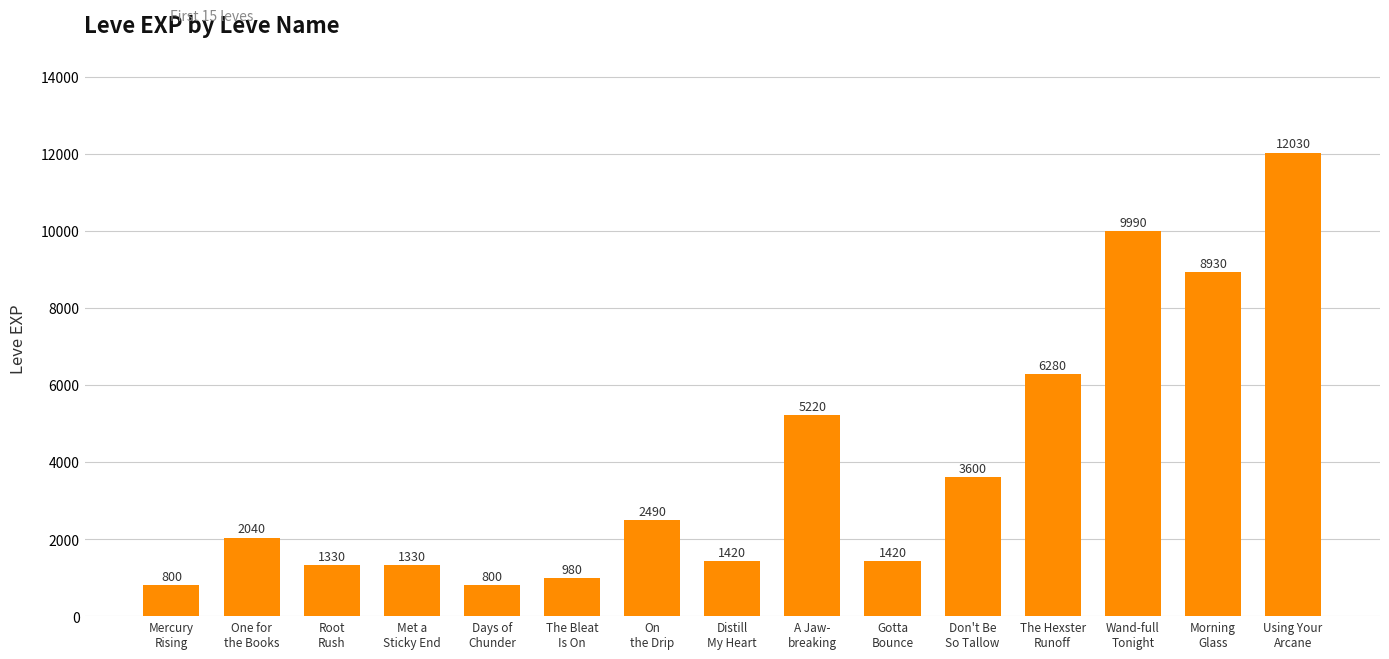

What is the value of the 2nd bar from the left?

2040